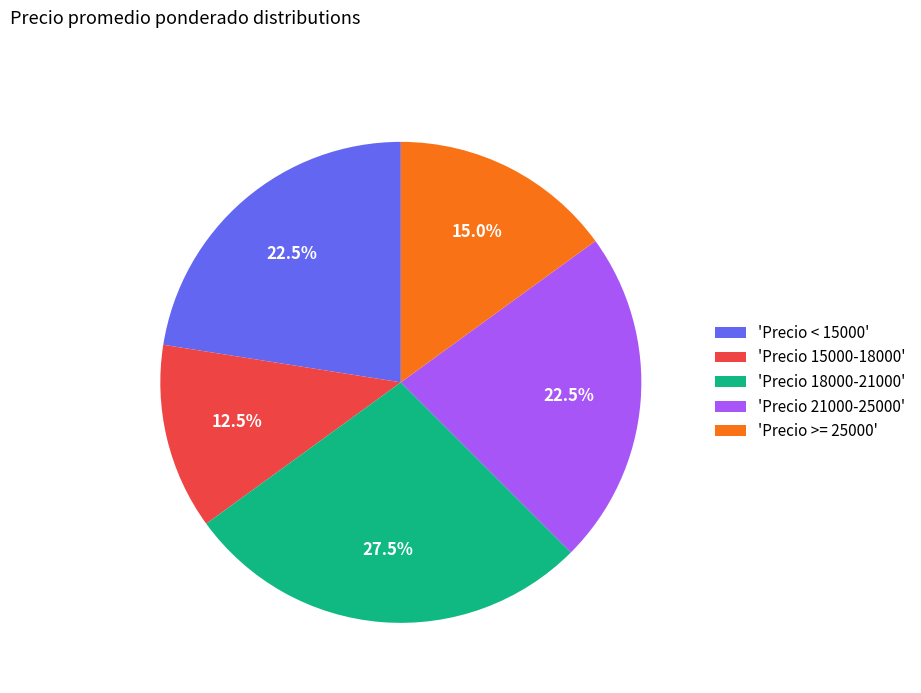

Between 'Precio 21000-25000' and 'Precio 15000-18000', which is larger?

'Precio 21000-25000'